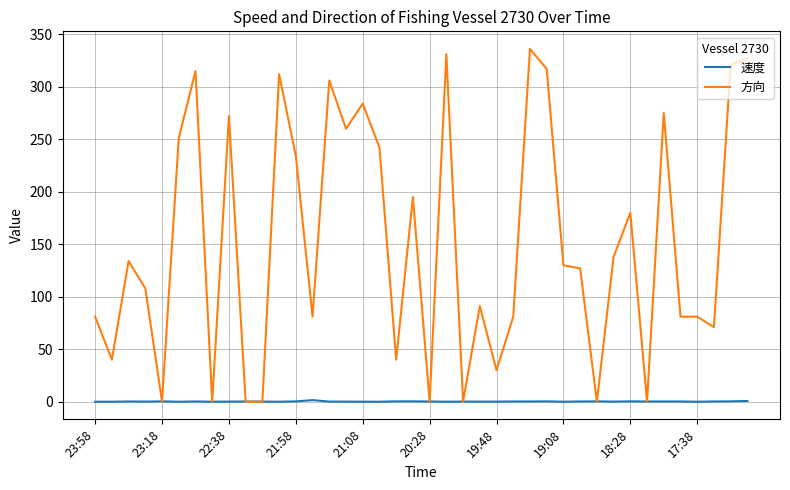

Rank the series by their average value, from lowest to highest.

速度, 方向